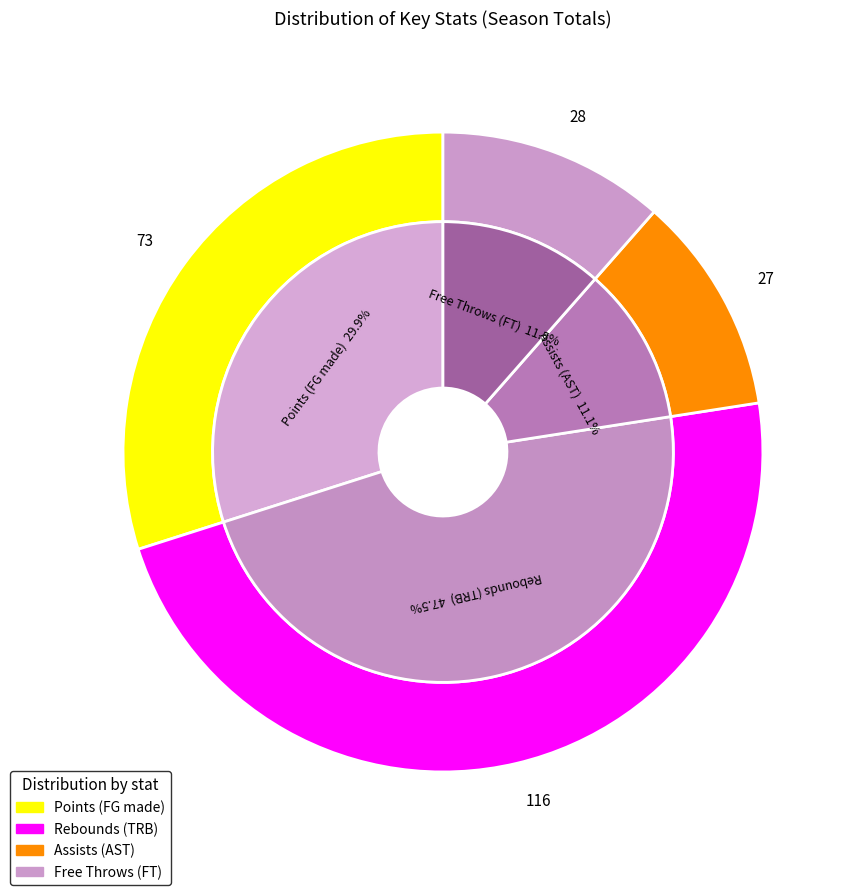

How many segments does this pie chart have?

8